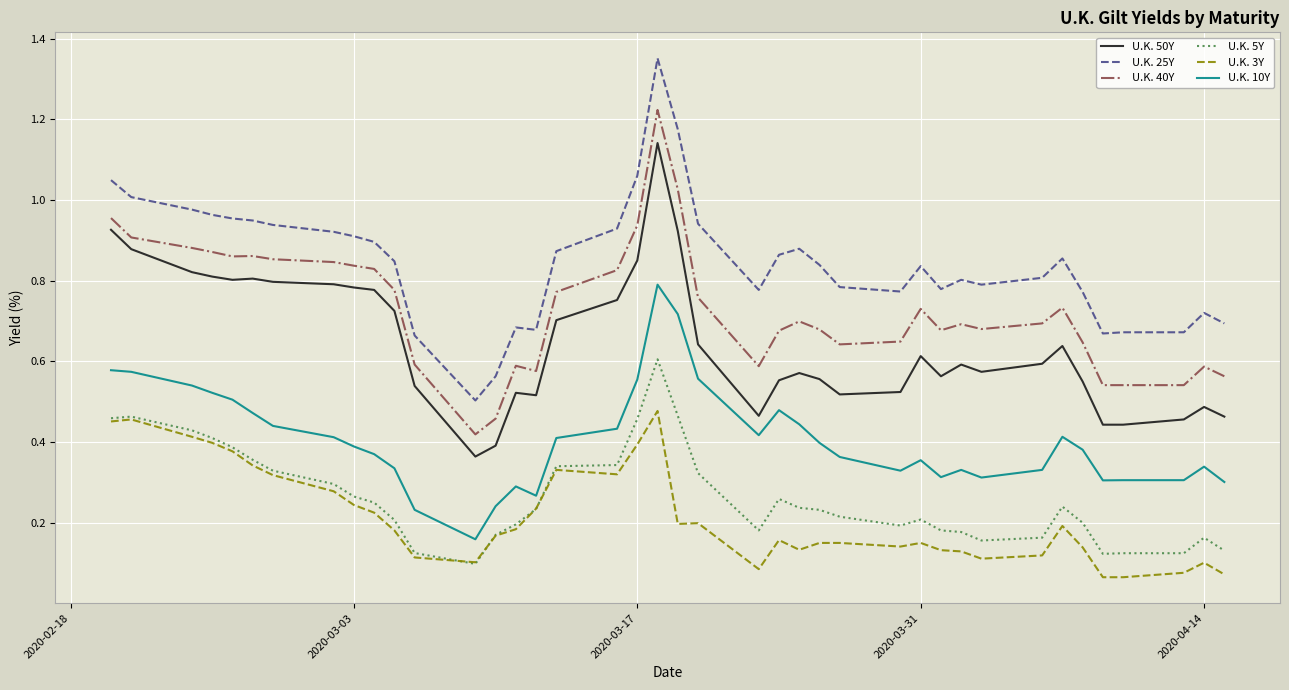

True or false: U.K. 5Y and U.K. 25Y cross at least once.

False